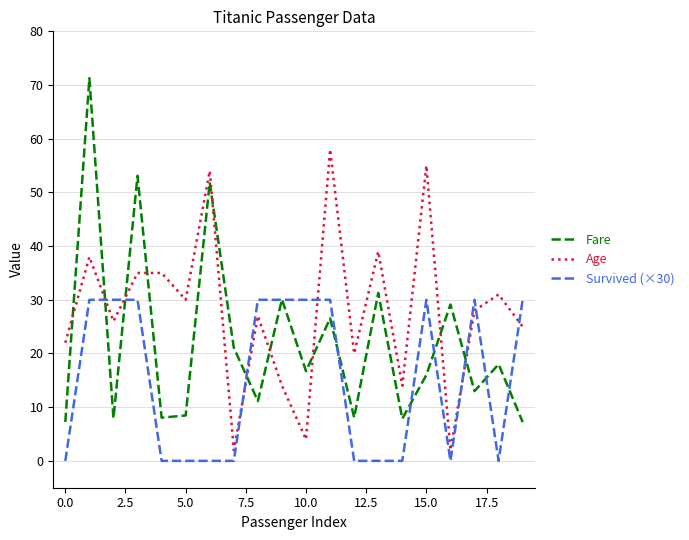

What is the average value of the Fare series?

22.2